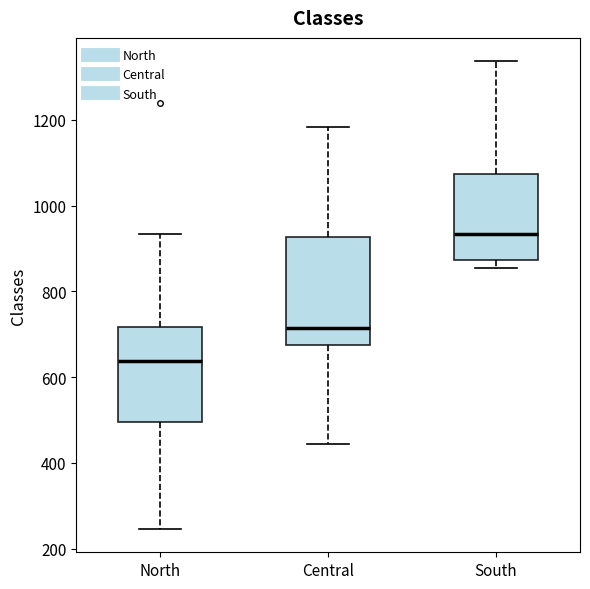

Which box is the tallest, from its lower edge to its upper edge?

Central